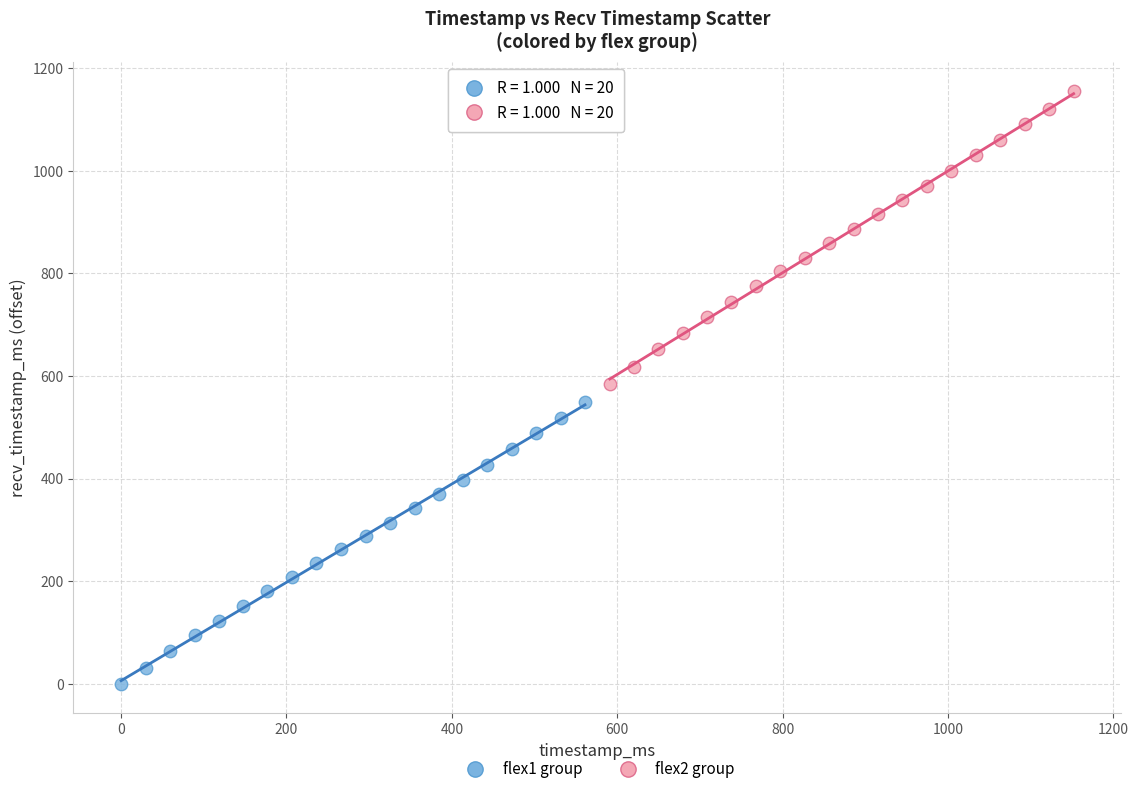

Which series contains the highest Y value?

flex2 group